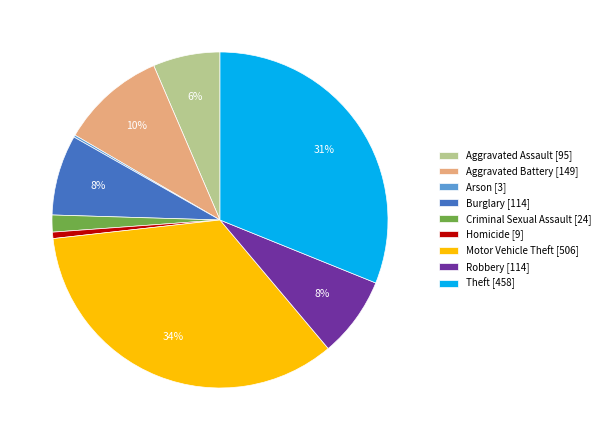

To the nearest percent, what portion does Aggravated Battery [149] represent?

10%